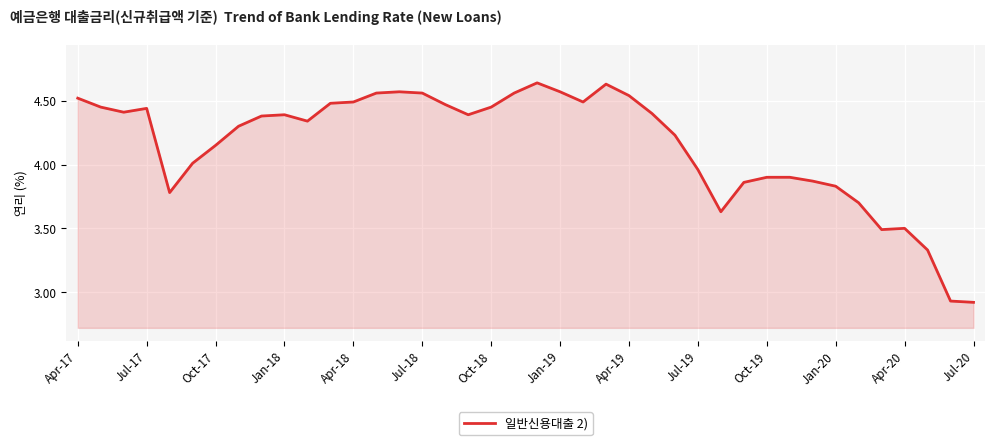

Reading left to right, list all the values displayed in this chart.

4.5	4.5	4.4	4.4	3.8	4.0	4.2	4.3	4.4	4.4	4.3	4.5	4.5	4.6	4.6	4.6	4.5	4.4	4.5	4.6	4.6	4.6	4.5	4.6	4.5	4.4	4.2	4.0	3.6	3.9	3.9	3.9	3.9	3.8	3.7	3.5	3.5	3.3	2.9	2.9